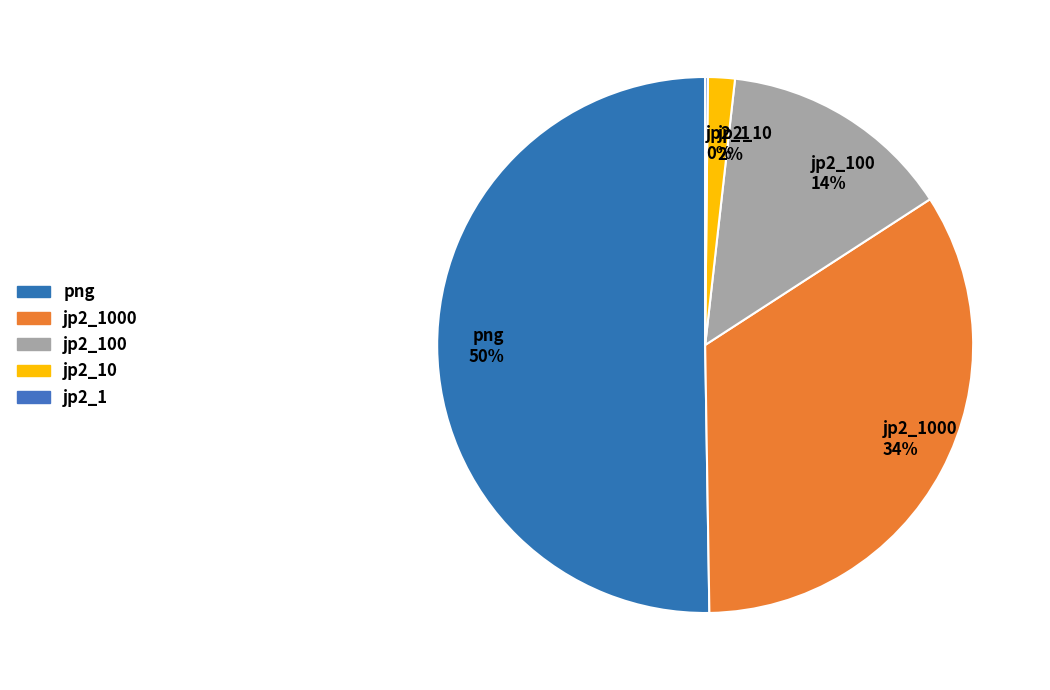

Between png 50% and jp2_100 14%, which is larger?

png 50%